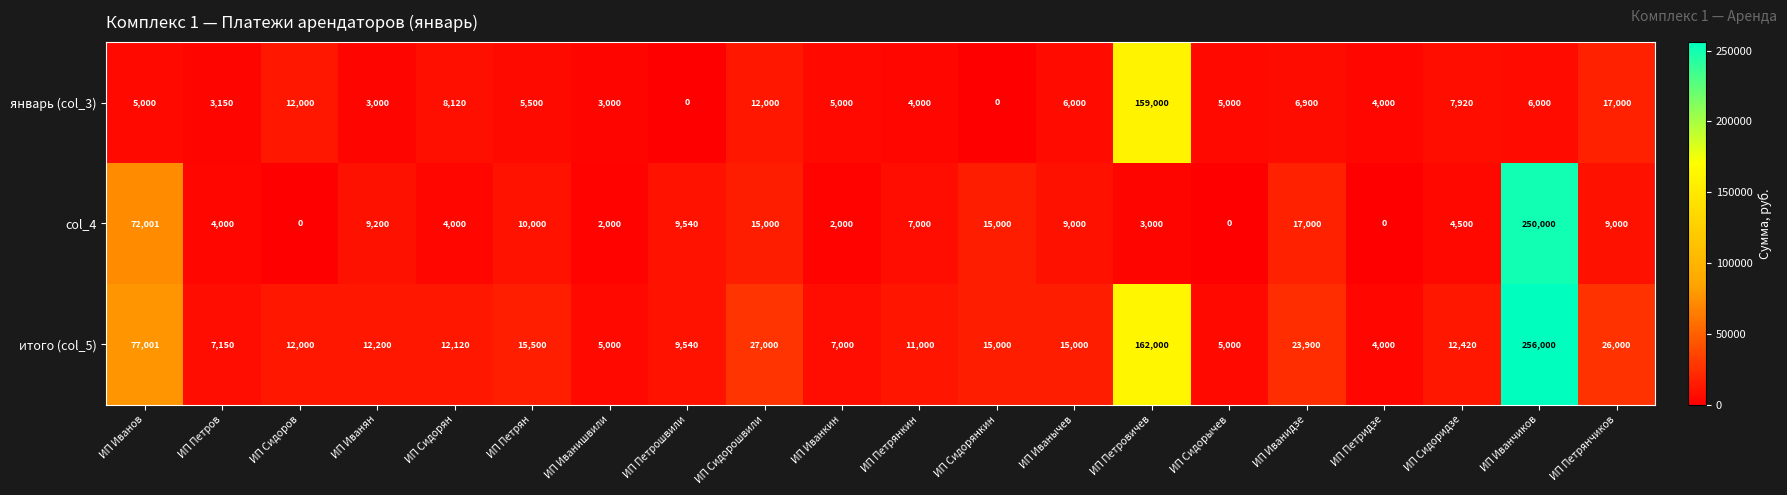

Rank the series by their average value, from lowest to highest.

январь (col_3), col_4, итого (col_5)